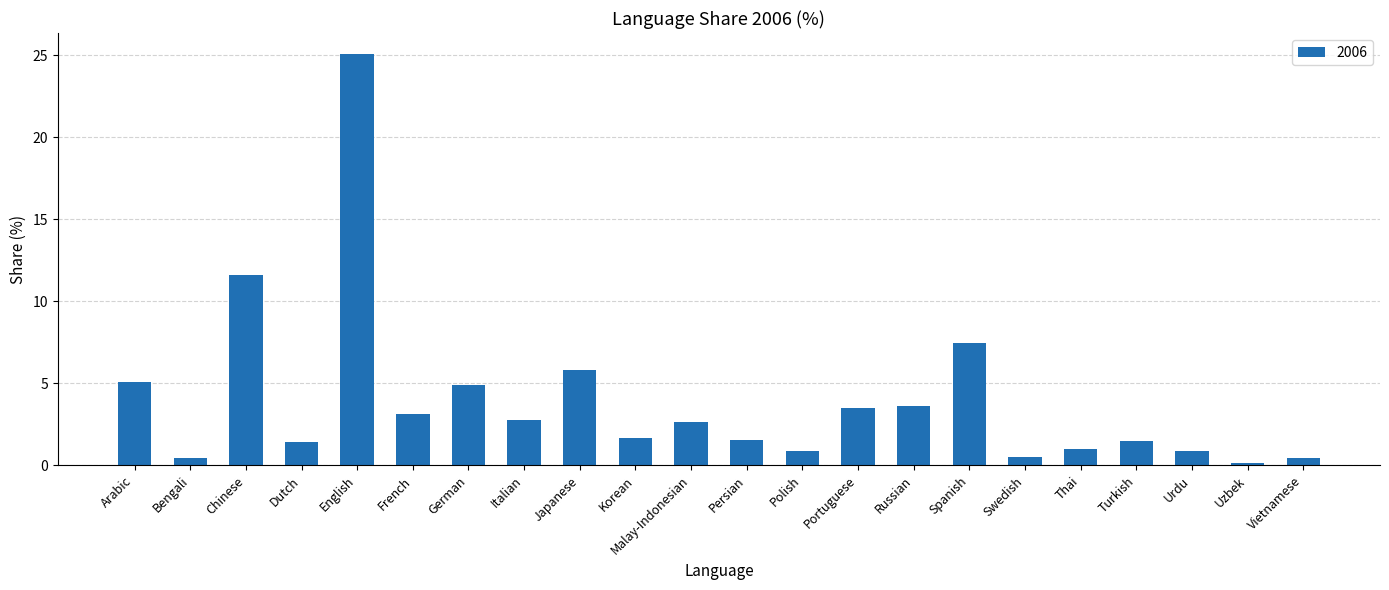

Where does the data first go above 2?

Arabic